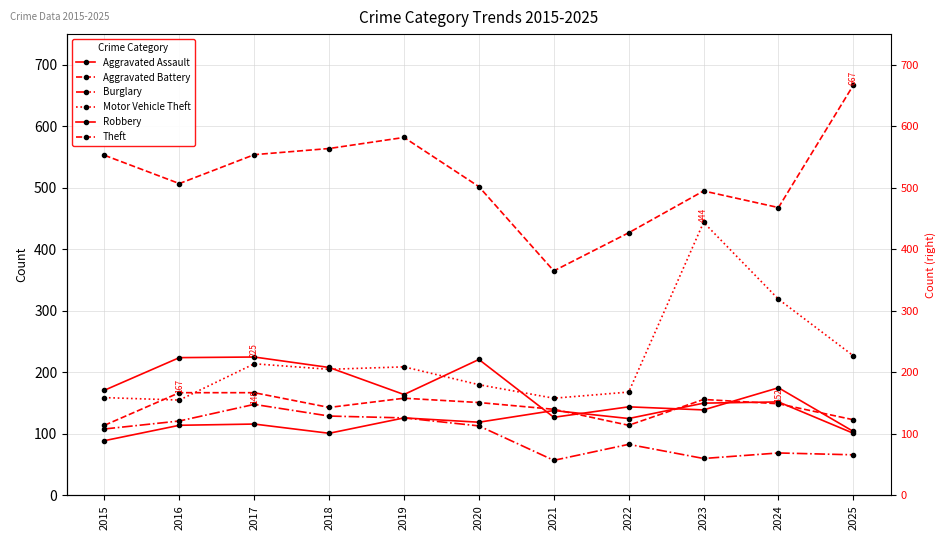

Reading left to right, list all the values displayed in this chart.

Aggravated Assault: 2015=89	2016=114	2017=116	2018=101	2019=126	2020=119	2021=138	2022=125	2023=150	2024=152	2025=101
Aggravated Battery: 2015=114	2016=167	2017=167	2018=143	2019=158	2020=151	2021=140	2022=114	2023=156	2024=149	2025=123
Burglary: 2015=108	2016=121	2017=148	2018=129	2019=126	2020=113	2021=57	2022=83	2023=60	2024=69	2025=66
Motor Vehicle Theft: 2015=159	2016=155	2017=214	2018=205	2019=209	2020=180	2021=158	2022=168	2023=444	2024=319	2025=227
Robbery: 2015=171	2016=224	2017=225	2018=208	2019=164	2020=221	2021=127	2022=144	2023=139	2024=175	2025=104
Theft: 2015=553	2016=507	2017=554	2018=564	2019=582	2020=502	2021=365	2022=427	2023=495	2024=468	2025=667